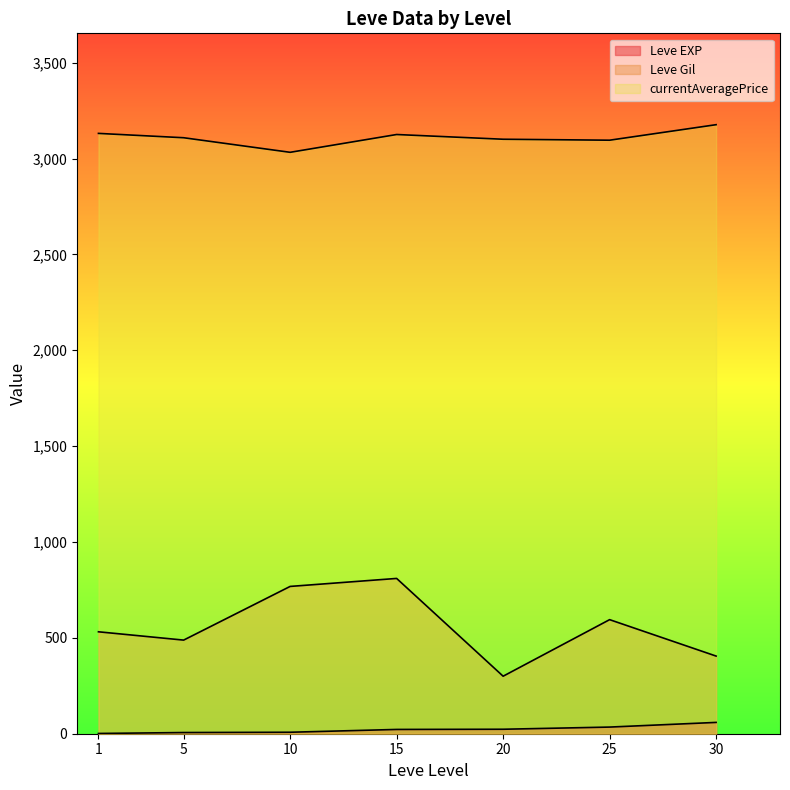

True or false: currentAveragePrice and Leve EXP intersect in this chart.

False